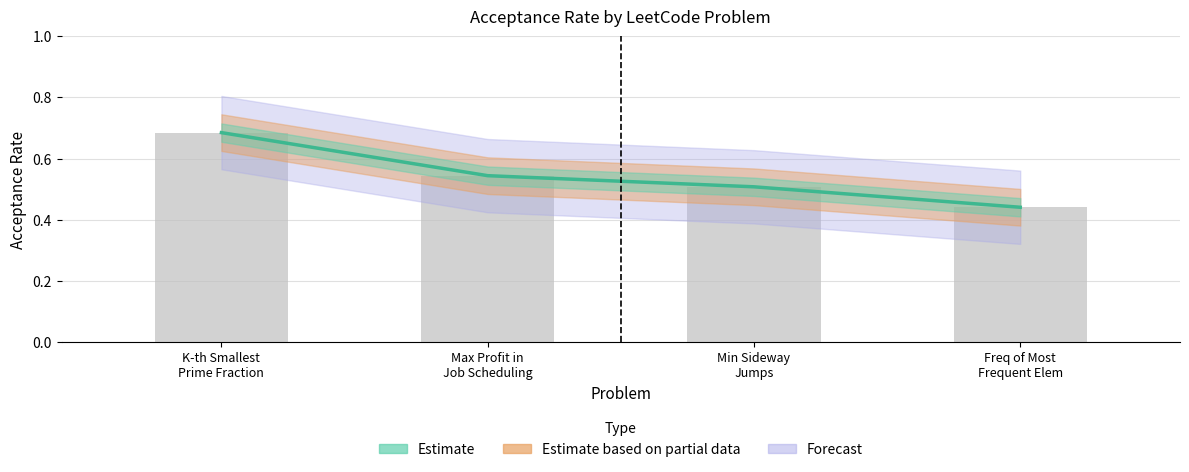

Reading left to right, list all the values displayed in this chart.

0.7	0.5	0.5	0.4